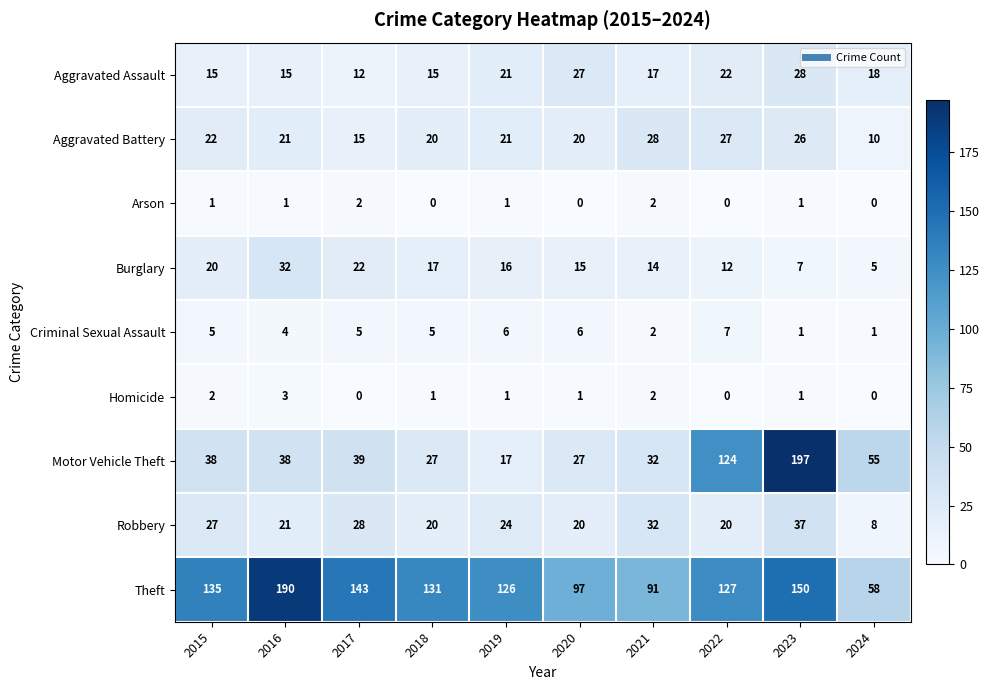

Rank the categories by Burglary value from lowest to highest.

2024, 2023, 2022, 2021, 2020, 2019, 2018, 2015, 2017, 2016